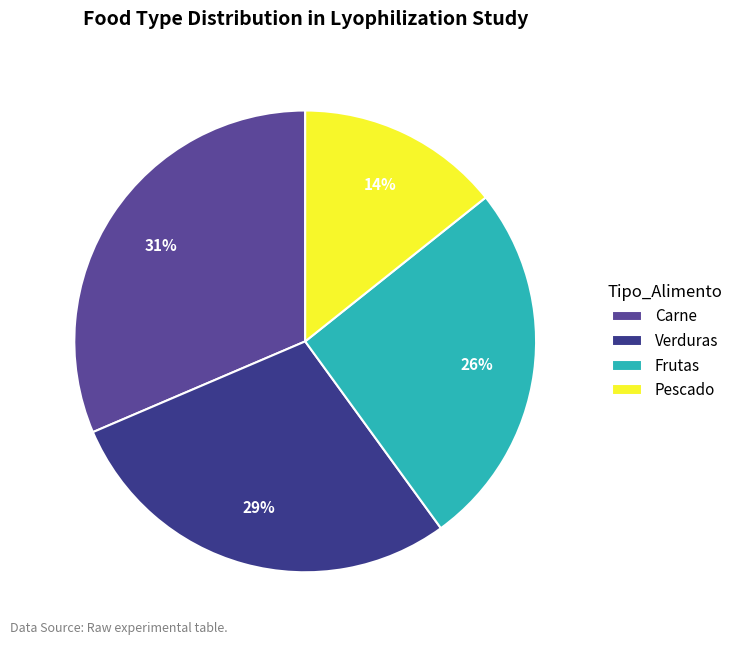

What is the total percentage of Pescado and Frutas?

40.0%